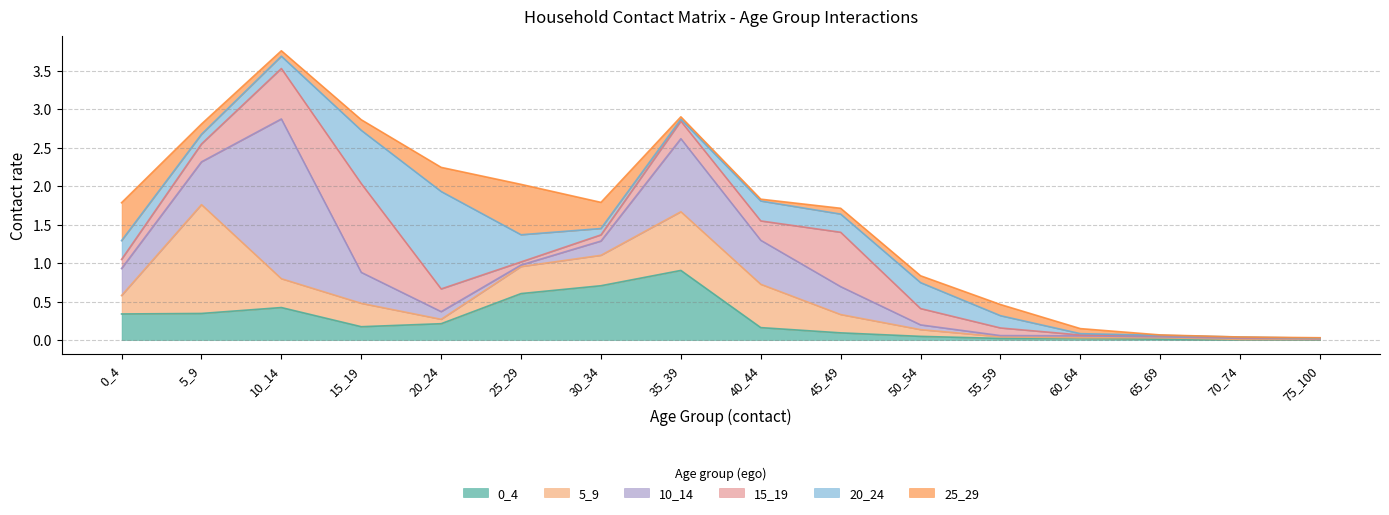

Where is the first local maximum for 20_24?

20_24